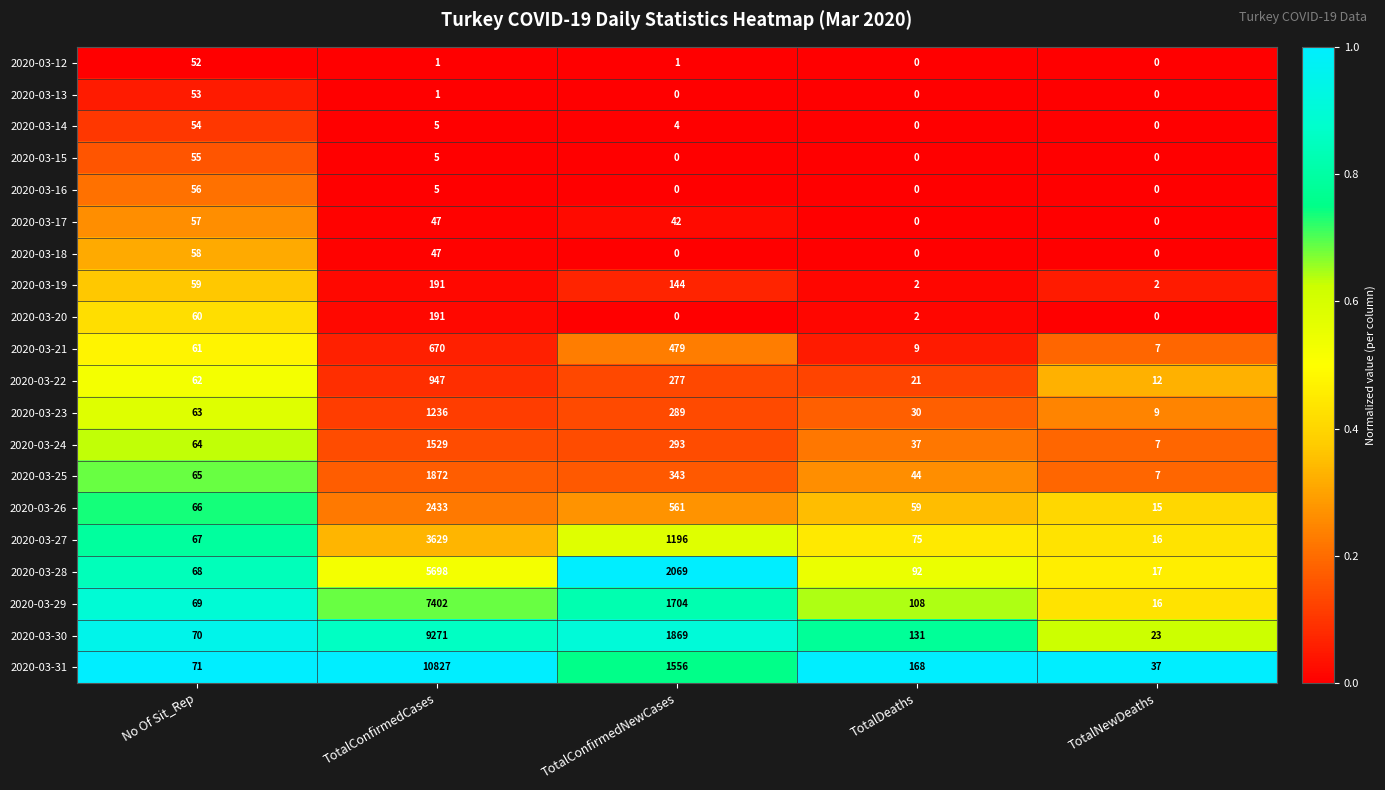

What is the sum of the 2020-03-15 values at TotalNewDeaths and No Of Sit_Rep?

55